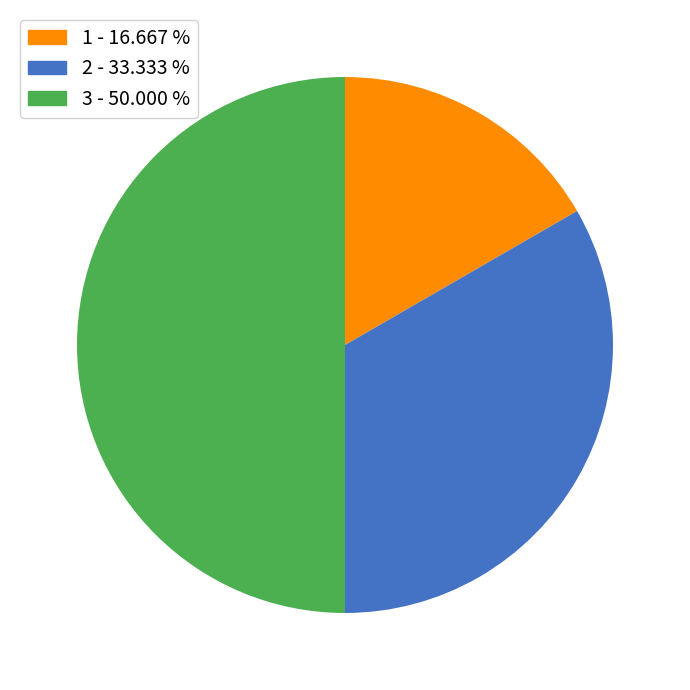

Which category has the biggest portion of the pie?

3